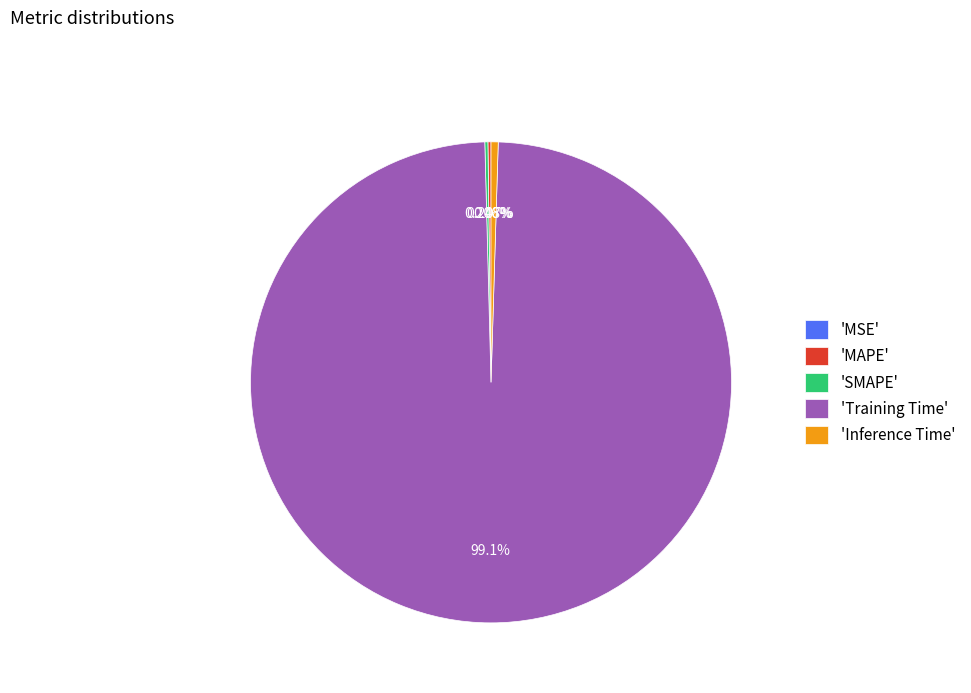

Which category has the biggest portion of the pie?

'Training Time'